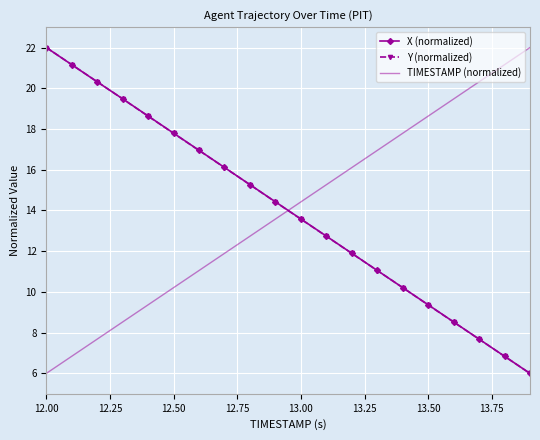

After their last crossing, which series has the higher values: Y (normalized) or TIMESTAMP (normalized)?

TIMESTAMP (normalized)